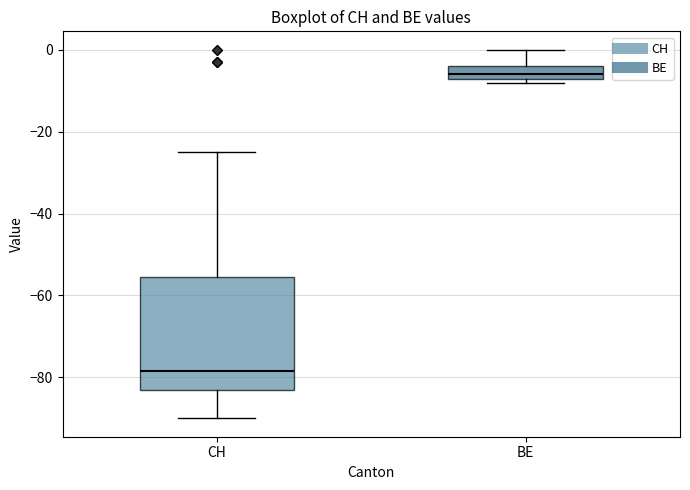

Where does the upper whisker of the box for BE end on the y-axis? The values are not printed on the chart, so give them approximately, as read against the axis.

0